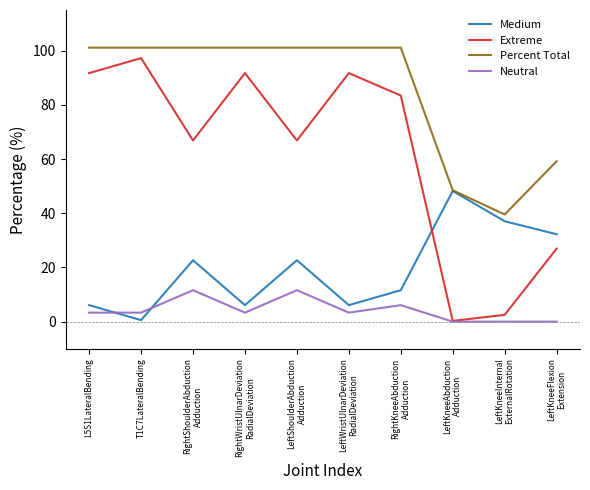

What is the difference between the second highest and minimum values in the Medium series?

36.5